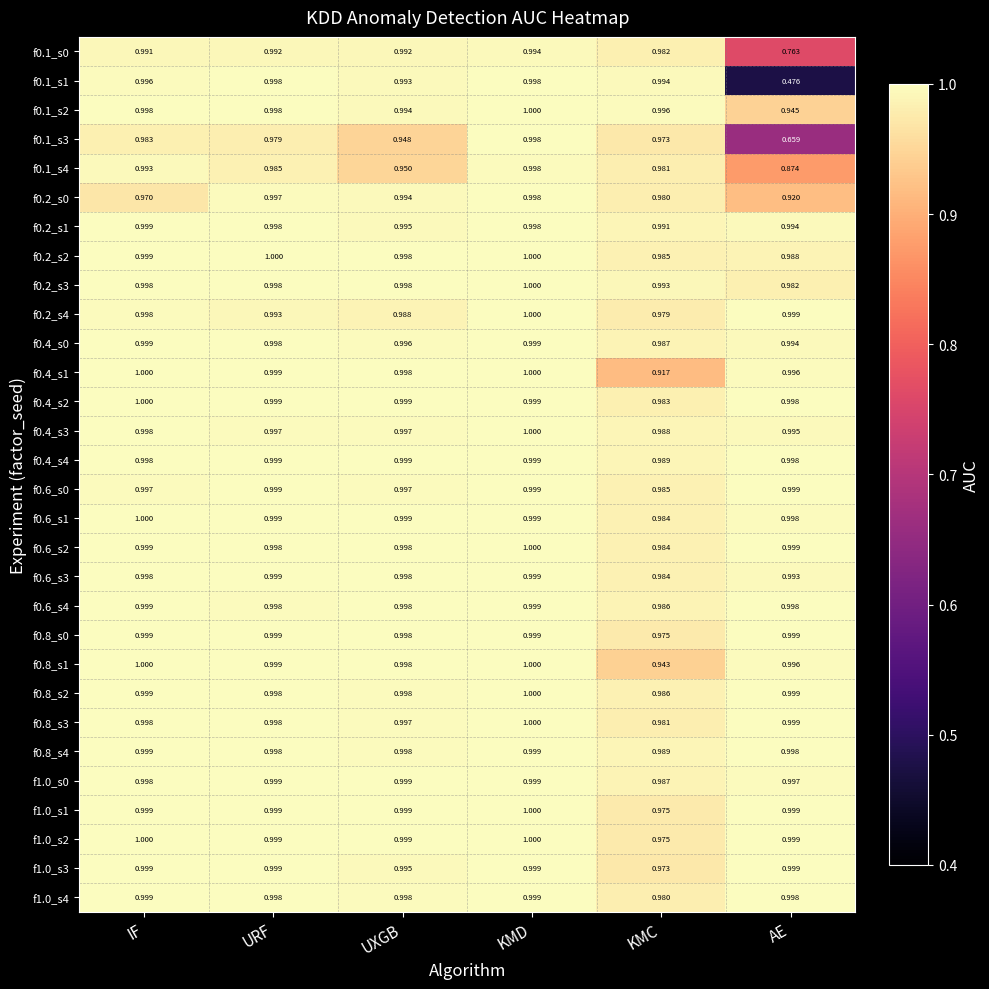

At which category is the sum across all series the highest?

KMD